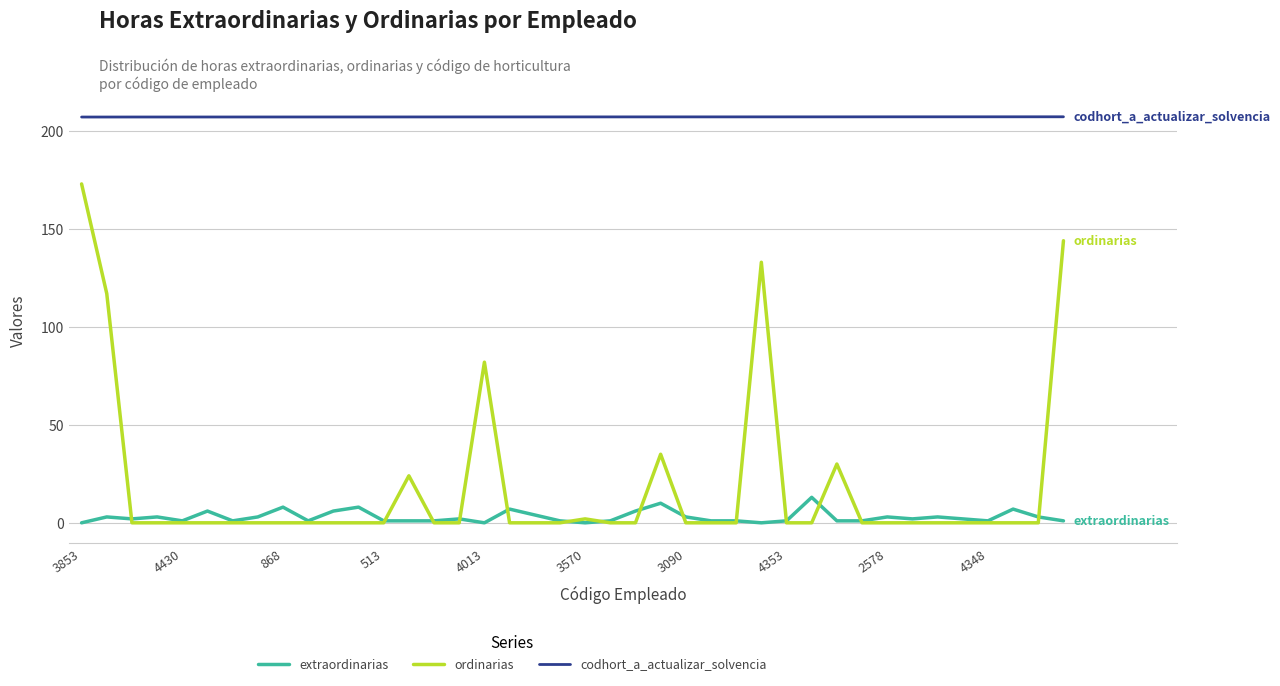

List the series in order of their peak value, lowest first.

extraordinarias, ordinarias, codhort_a_actualizar_solvencia